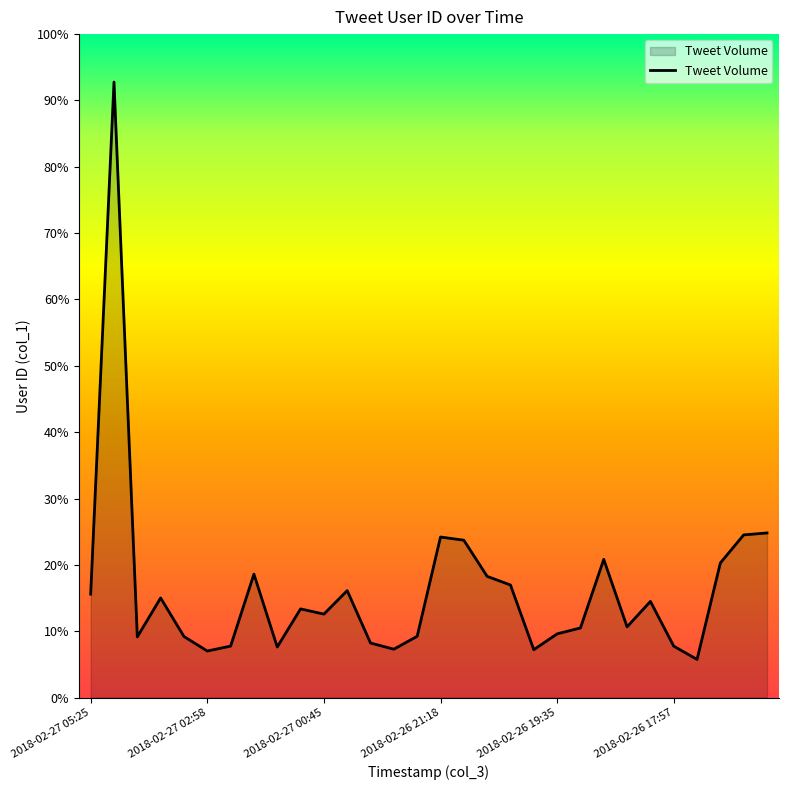

Does the chart display data point markers on the line(s)?

No